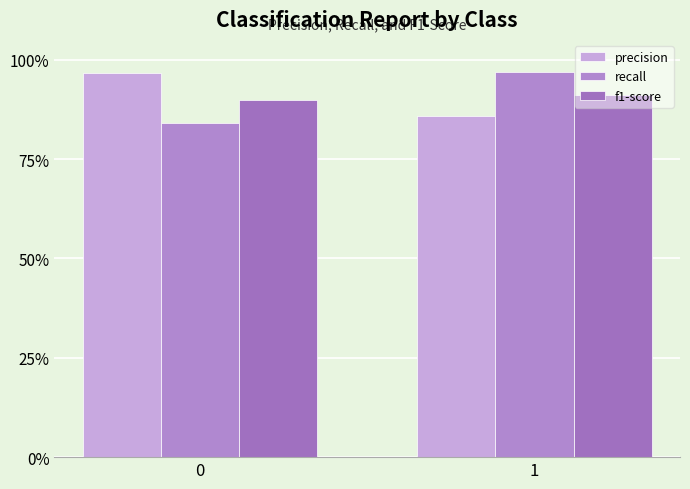

Are the bars grouped side by side (vs. stacked)?

Yes